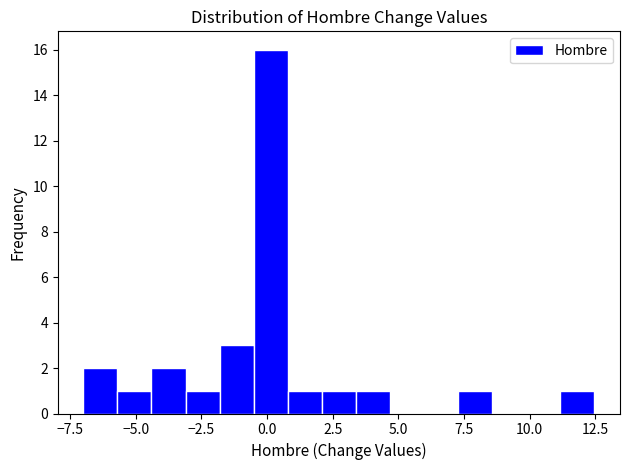

Read against the x-axis, roughly where is the centre of the tallest bar?

0.0